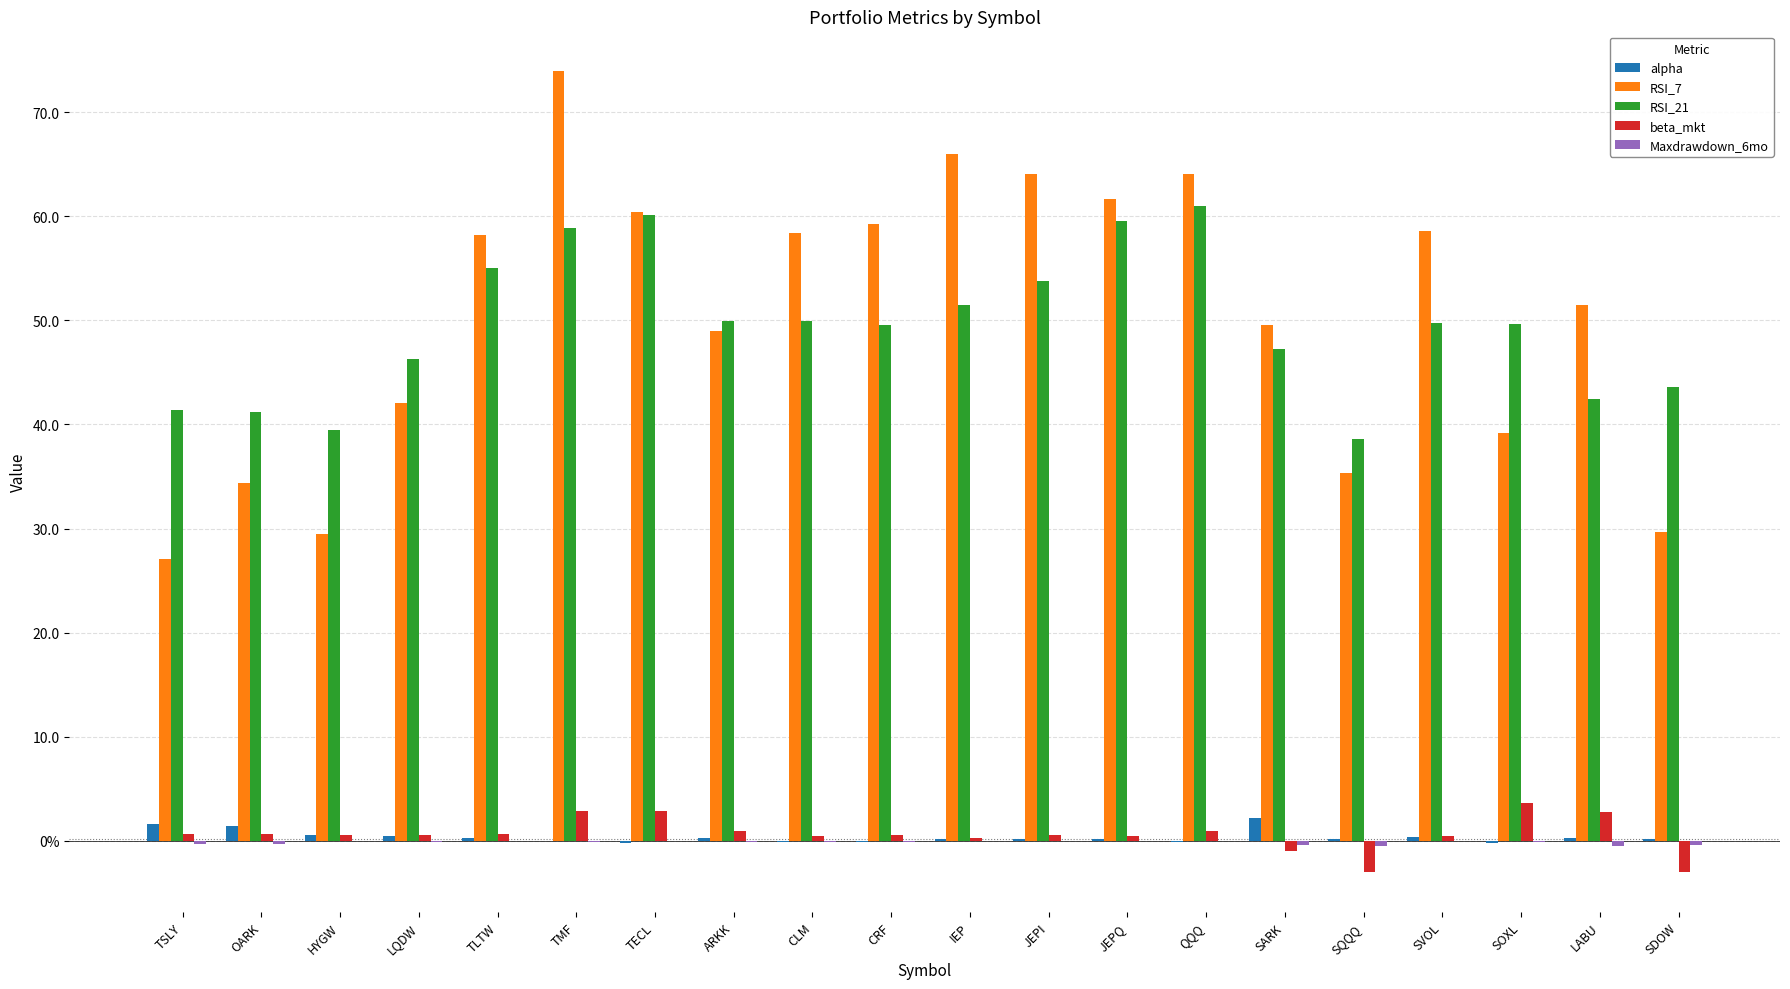

Is it true that RSI_21 equals 11.3 at SDOW?

False